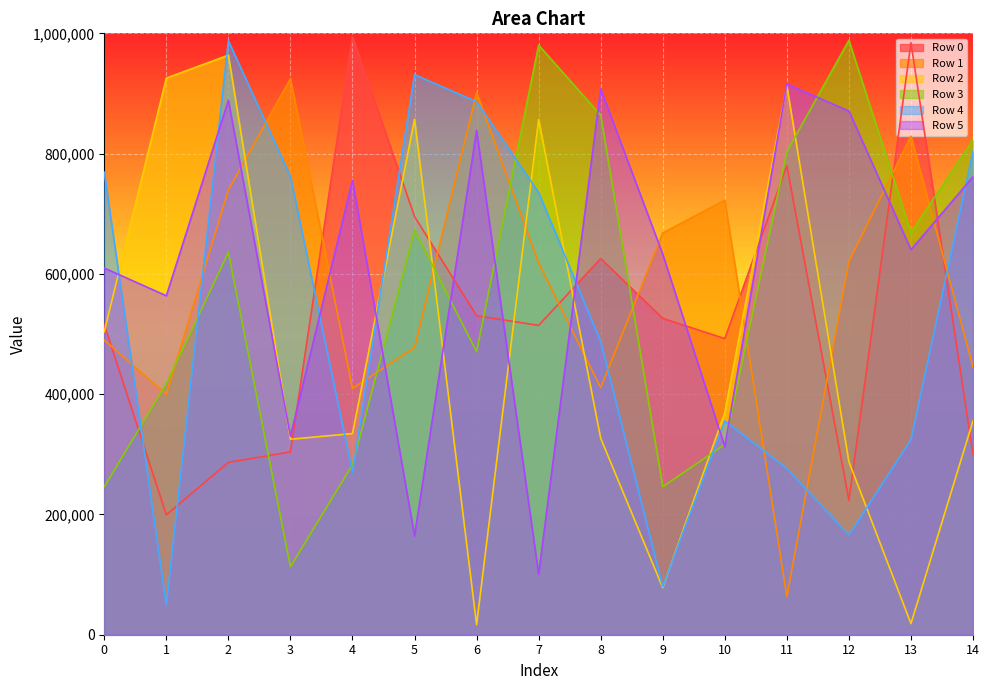

What is the minimum value shown in the chart?

16713